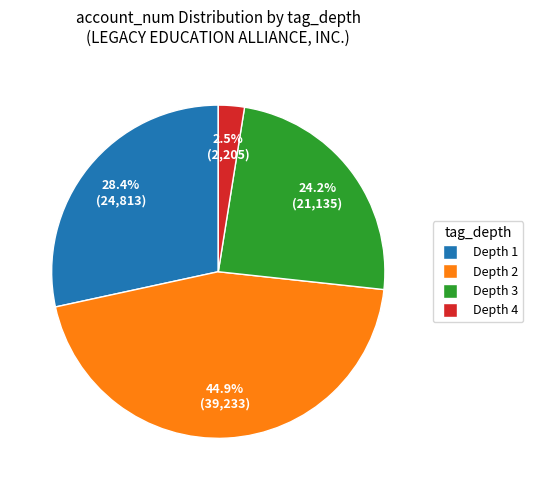

Does any single category account for the majority?

No